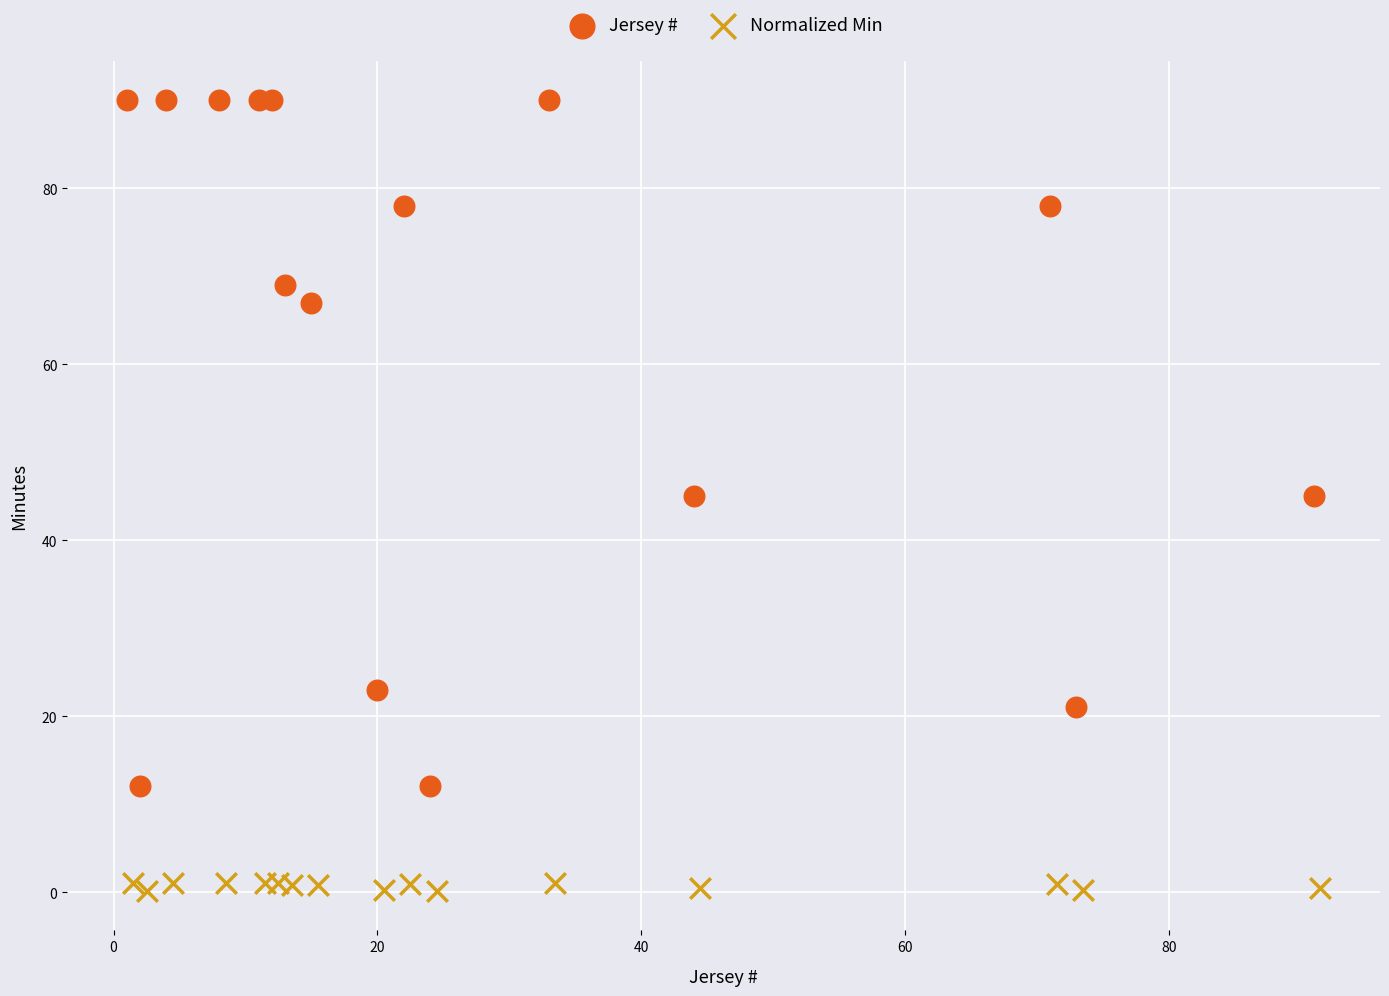

Which series reaches the minimum Y coordinate?

Normalized Min